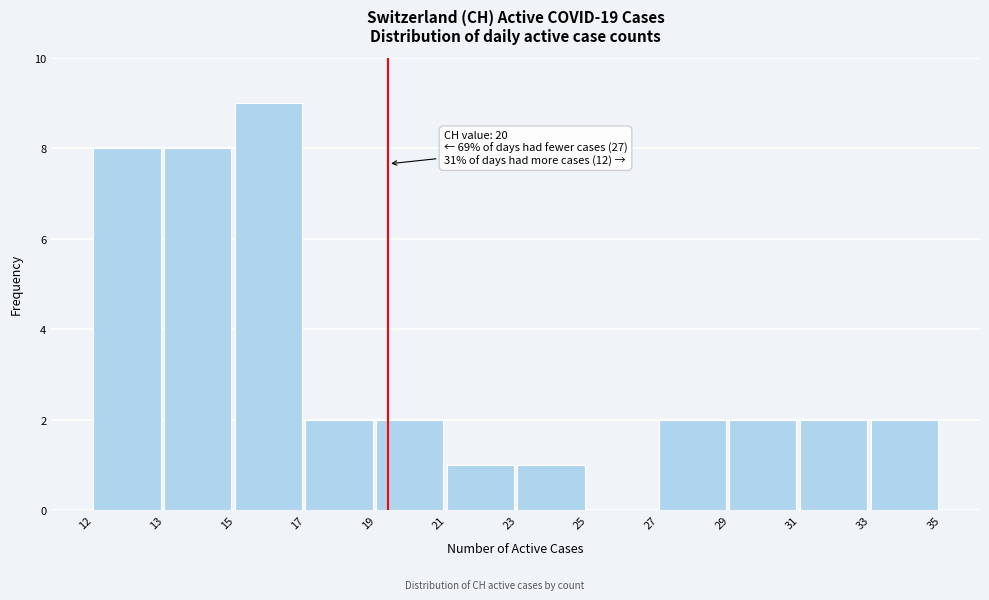

Reading left to right, list all the values displayed in this chart.

12=8	13=8	15=9	17=2	19=2	21=1	23=1	25=0	27=2	29=2	31=2	33=2